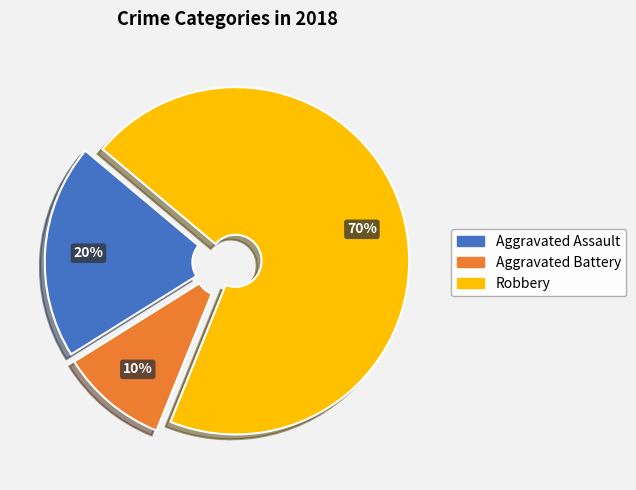

To the nearest percent, what is the difference between the largest and smallest slice percentages?

60%